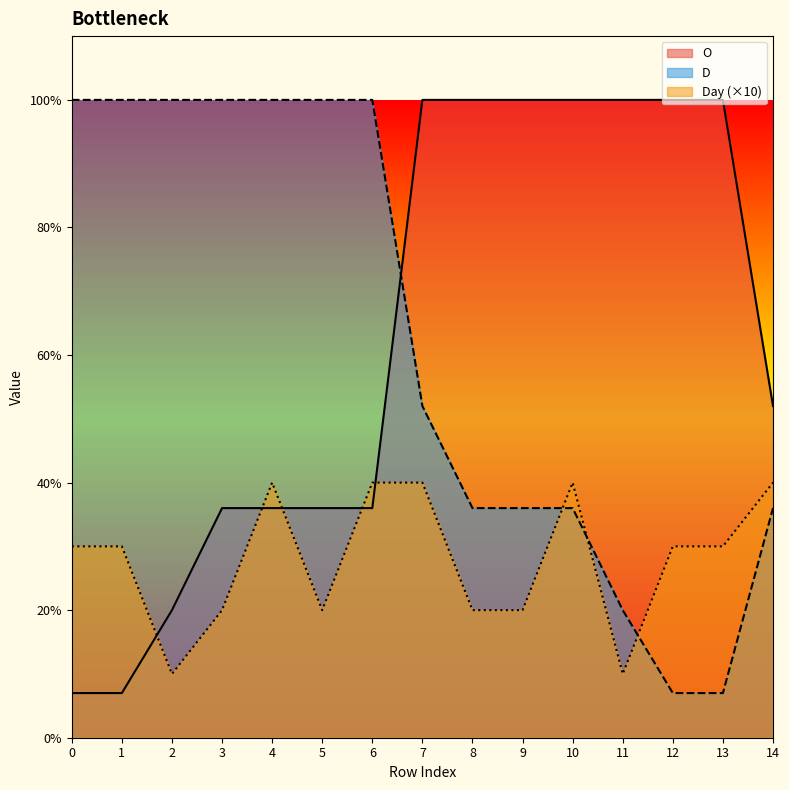

Which series has the largest range (max minus min)?

O